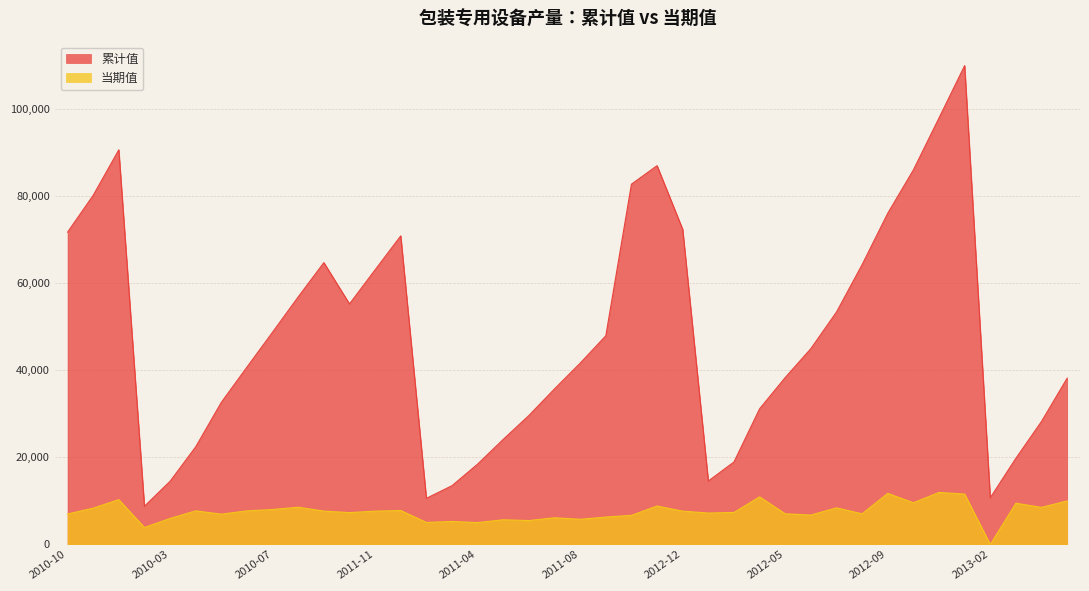

Reading right to left, transcribe all the data shown in this chart.

累计值: 2013-05=38165.0	2013-04=28239.3	2013-03=19784.0	2013-02=10717.9	2013-12=109886.5	2013-11=97878.0	2013-10=85948.0	2012-09=76001.0	2012-08=64221.0	2012-07=53332.0	2012-06=44935.5	2012-05=38302.5	2012-04=31127.0	2012-03=18923.0	2012-02=14556.9	2012-12=72319.0	2012-11=86926.0	2012-10=82673.0	2011-09=47881.2	2011-08=41602.0	2011-07=35705.9	2011-06=29590.7	2011-05=24121.0	2011-04=18440.1	2011-03=13481.7	2011-02=10581.4	2011-12=70816.2	2011-11=63029.7	2011-10=55199.6	2010-09=64674.7	2010-08=56818.4	2010-07=48722.8	2010-06=40699.8	2010-05=32613.3	2010-04=22398.8	2010-03=14492.2	2010-02=8768.1	2010-12=90563.7	2010-11=80111.1	2010-10=71659.3
当期值: 2013-05=9986.0	2013-04=8506.2	2013-03=9458.0	2013-02=0.0	2013-12=11562.5	2013-11=11931.0	2013-10=9562.0	2012-09=11723.0	2012-08=7031.0	2012-07=8396.5	2012-06=6741.0	2012-05=7031.5	2012-04=10921.0	2012-03=7331.0	2012-02=7209.2	2012-12=7637.0	2012-11=8814.0	2012-10=6672.0	2011-09=6279.2	2011-08=5773.1	2011-07=6122.2	2011-06=5474.7	2011-05=5659.9	2011-04=5017.4	2011-03=5275.4	2011-02=5052.9	2011-12=7783.8	2011-11=7642.0	2011-10=7305.5	2010-09=7649.3	2010-08=8541.6	2010-07=8014.0	2010-06=7701.5	2010-05=6944.5	2010-04=7707.6	2010-03=5959.2	2010-02=3894.0	2010-12=10287.6	2010-11=8324.9	2010-10=6986.6